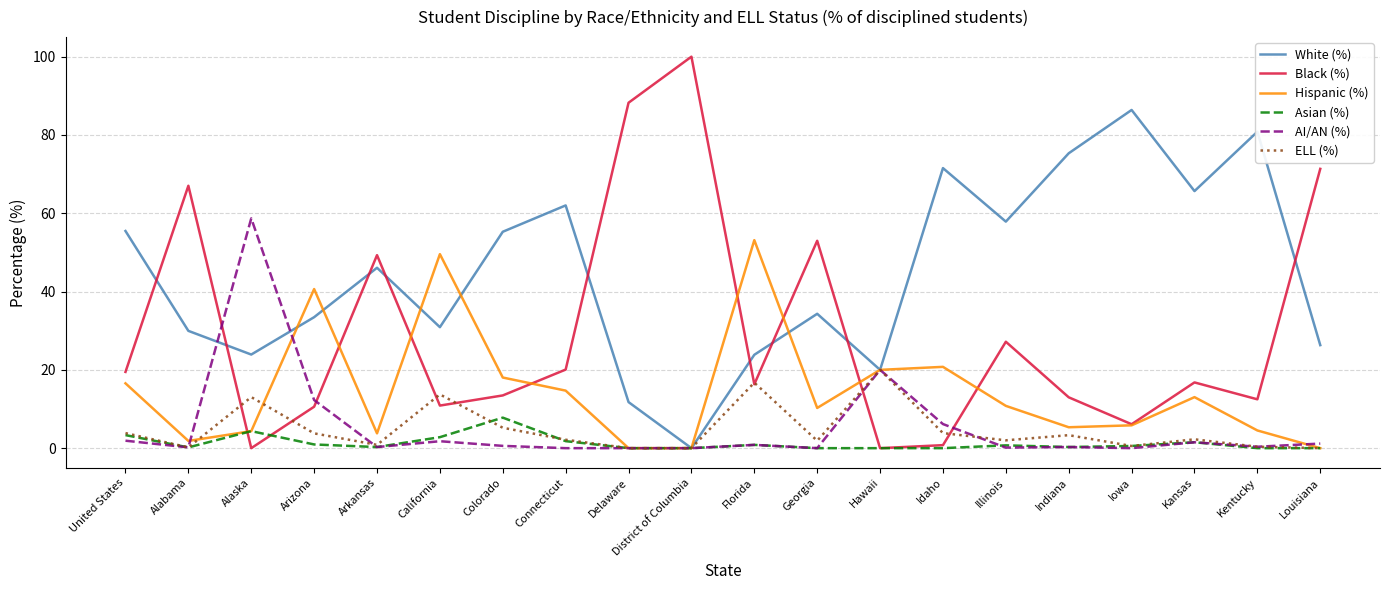

What is the difference between the second highest and minimum values in the Hispanic (%) series?

49.6